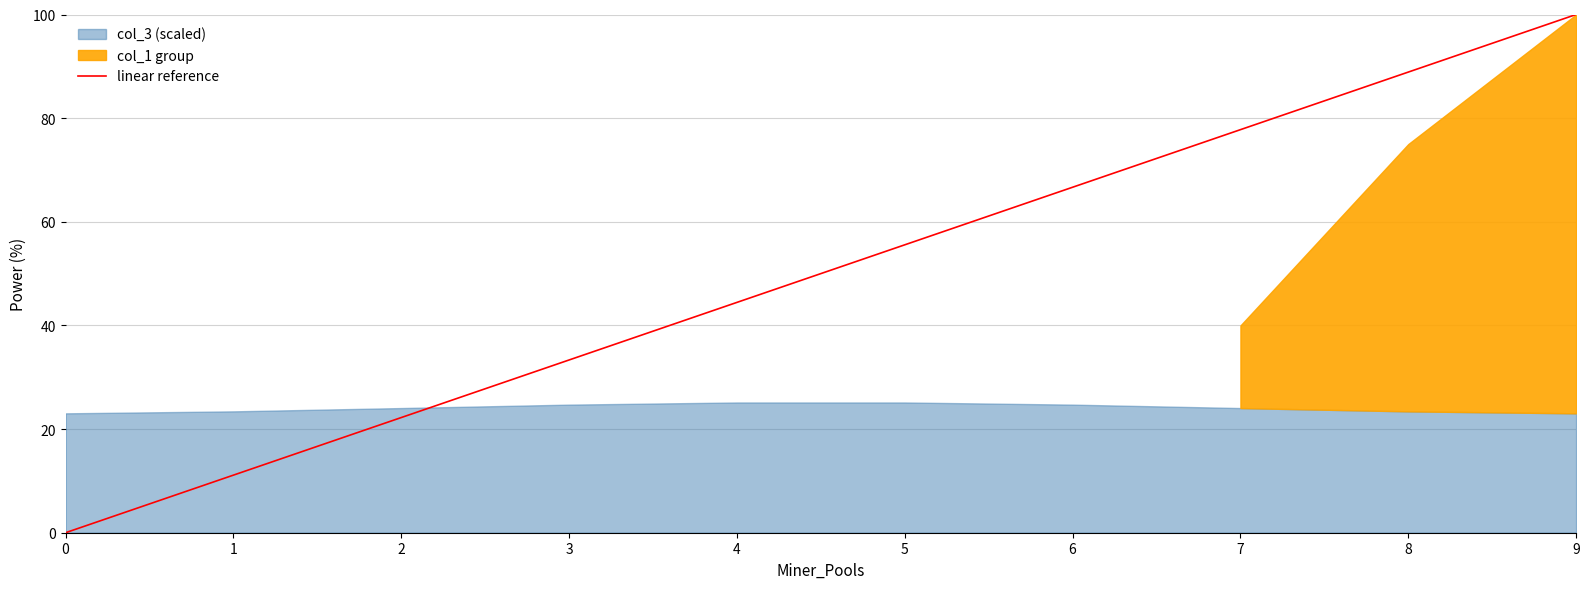

List the labels in order of linear reference value, smallest first.

0, 1, 2, 3, 4, 5, 6, 7, 8, 9